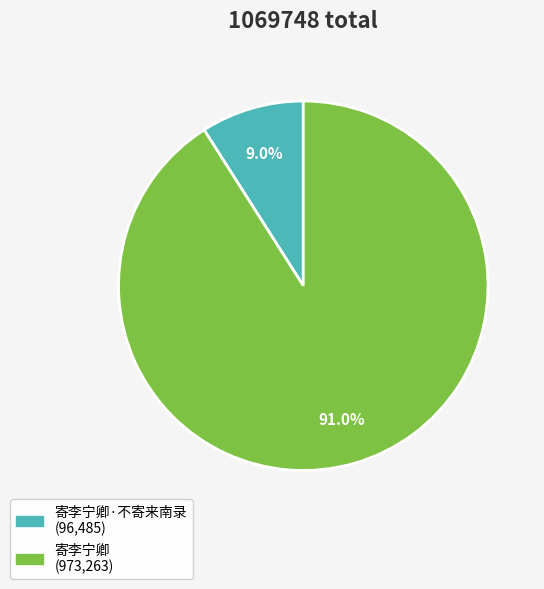

Does any single category account for the majority?

Yes